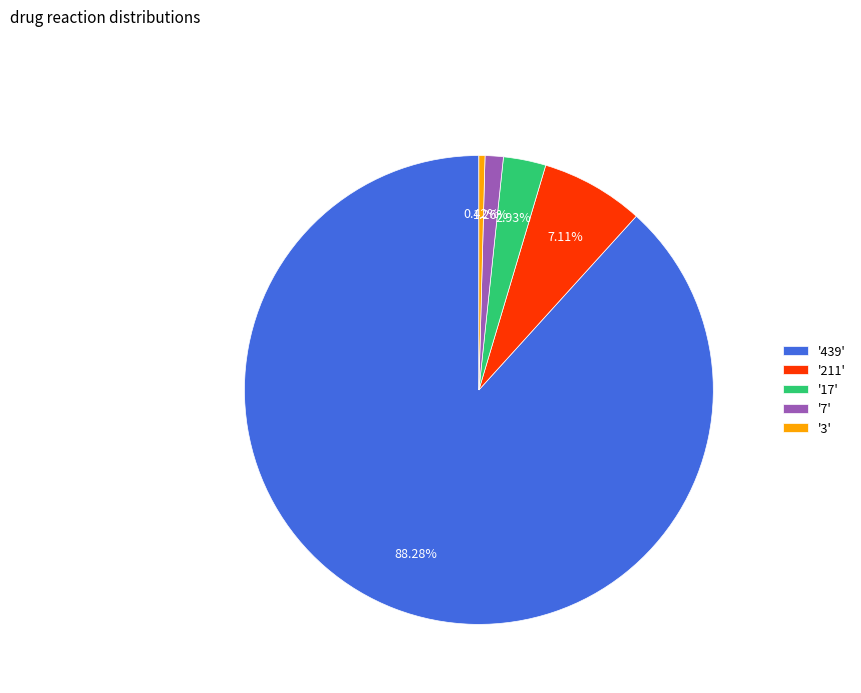

Count the number of slices in the pie.

5